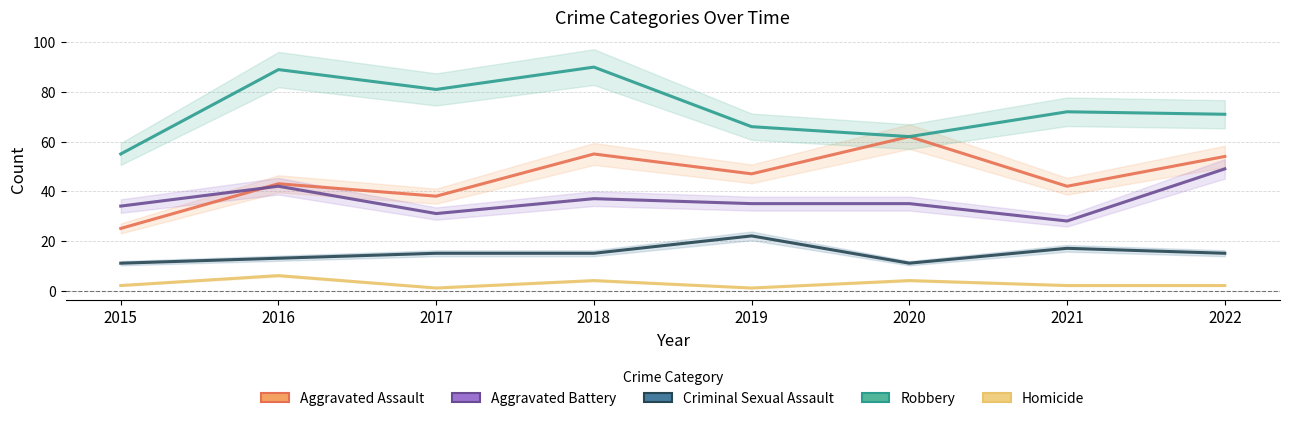

What is the lowest value of the Homicide series?

1